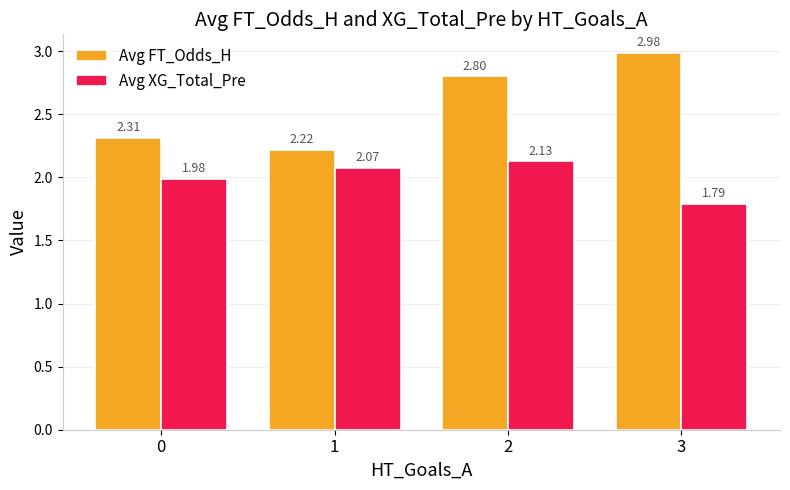

Which series has the widest spread of values?

Avg FT_Odds_H